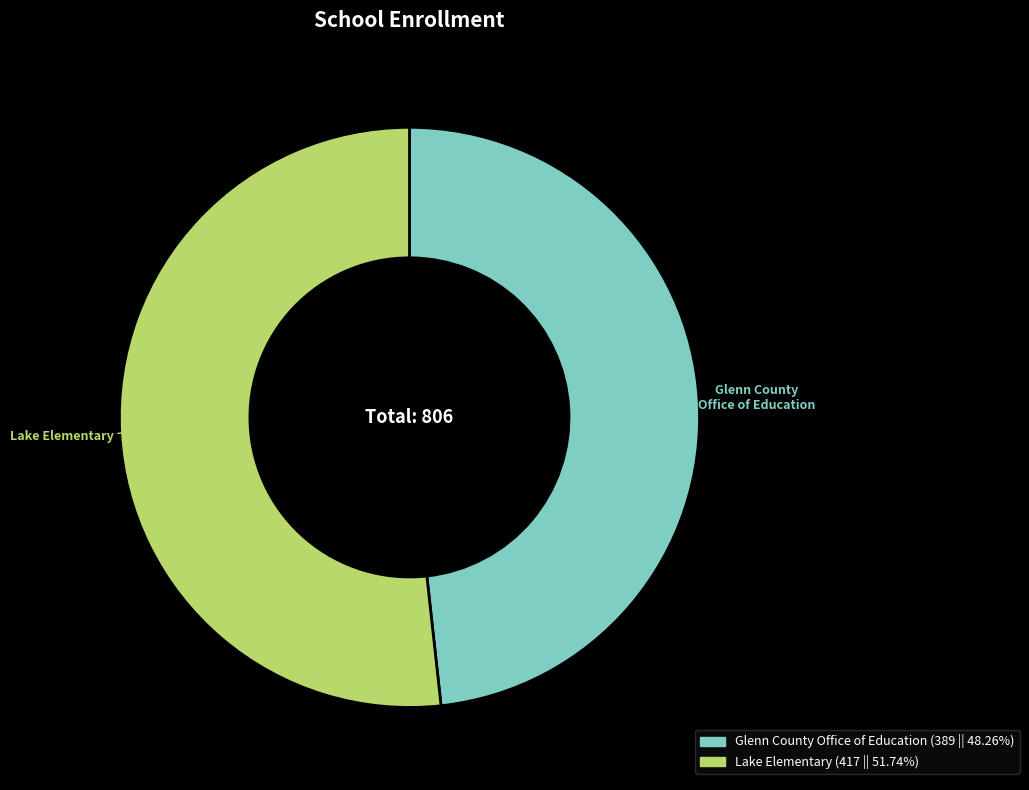

Combined, do Lake Elementary (417 || 51.74%) and Glenn County Office of Education (389 || 48.26%) account for over 50%?

Yes